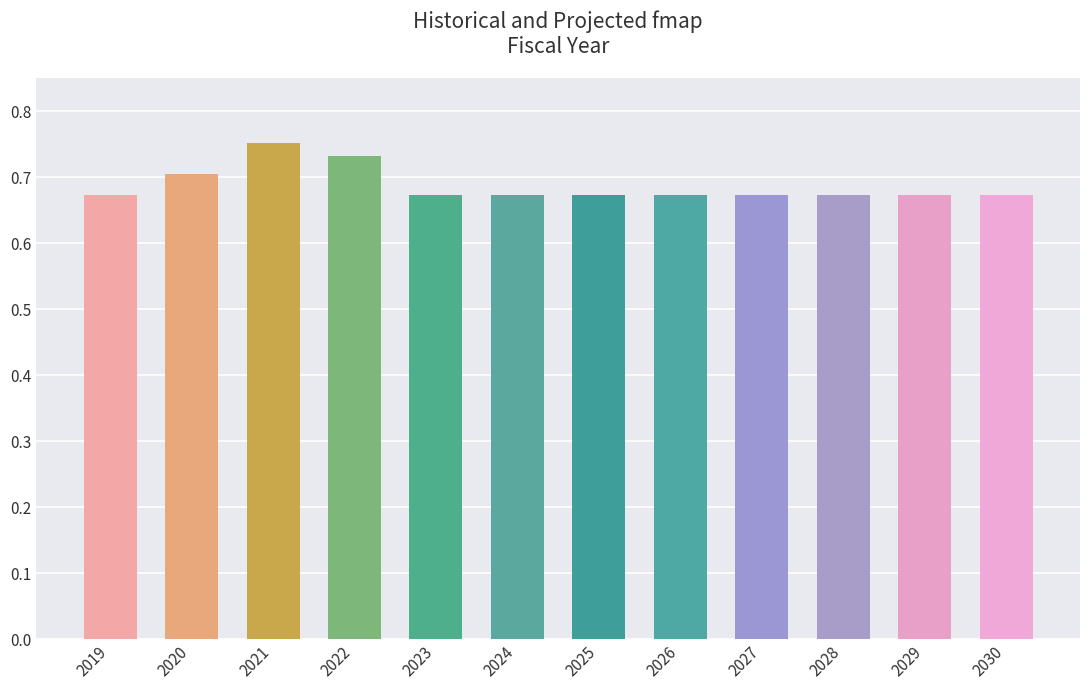

What is the change in value from 2022 to 2030?

-0.1